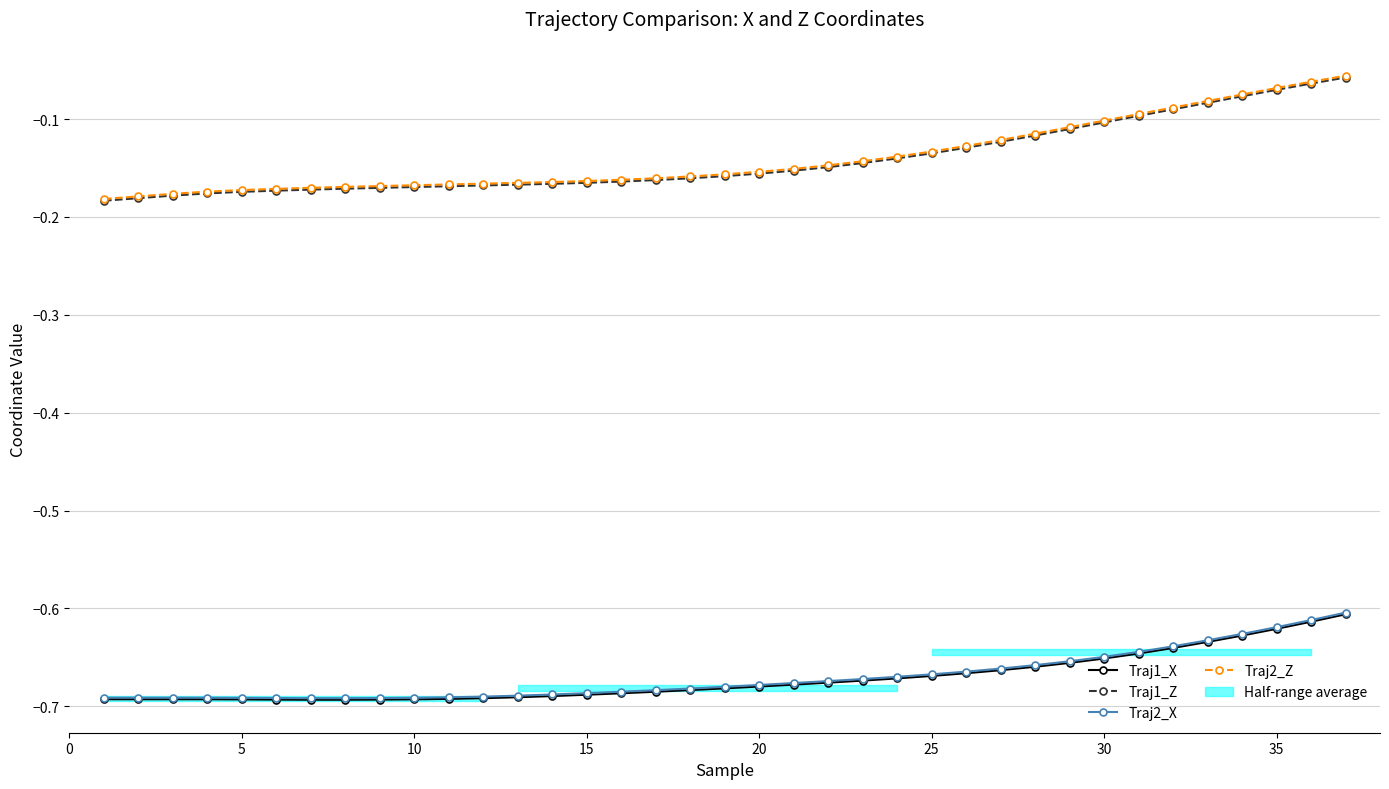

Which series has the largest total across all categories?

Traj2_Z